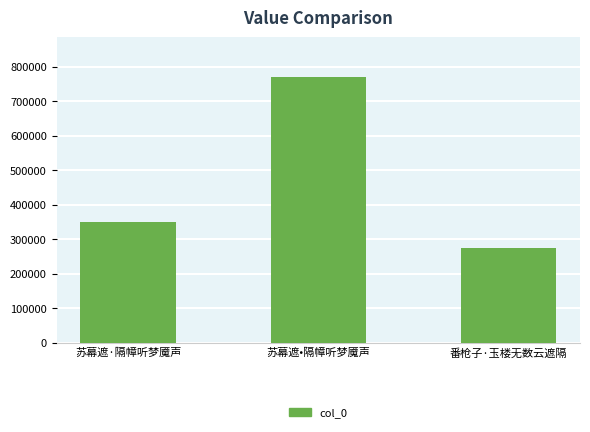

Rank the categories by value from highest to lowest.

苏幕遮•隔幛听梦魇声, 苏幕遮·隔幛听梦魇声, 番枪子·玉楼无数云遮隔